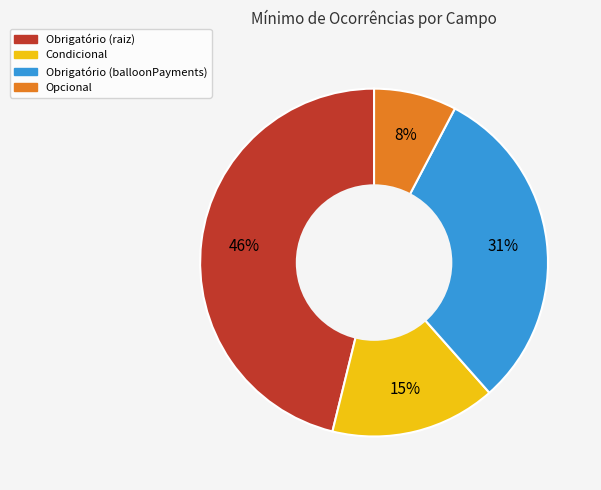

To the nearest percent, what is the average slice percentage?

25%